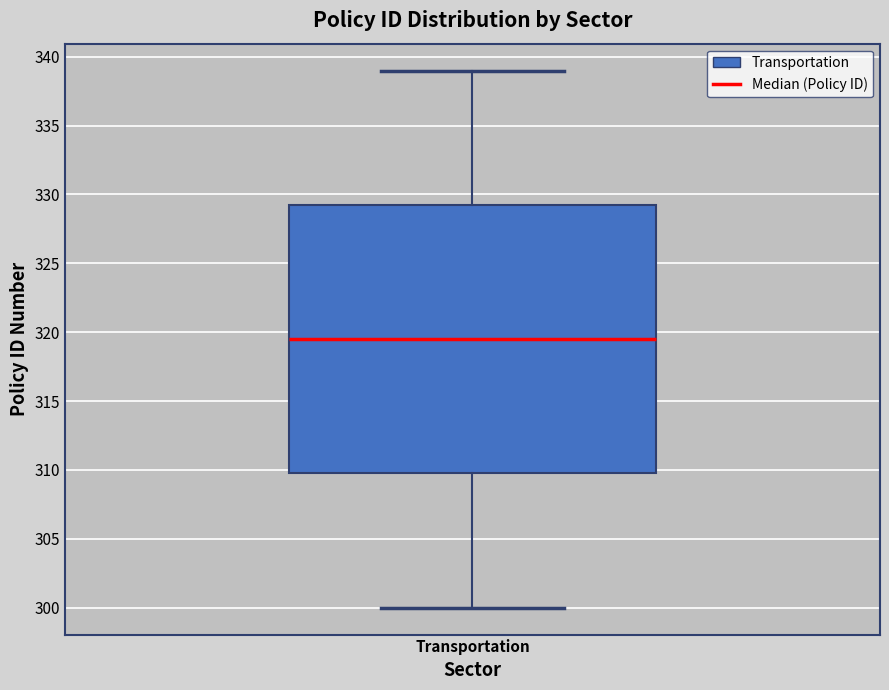

Read this box plot against the y-axis: the position of the median line, the range covered by the box, and the ends of both whiskers. The values are not printed on the chart, so give them approximately, as read against the axis.

median 319.5, box 310.0 to 329.5, whiskers 300.0 to 339.0